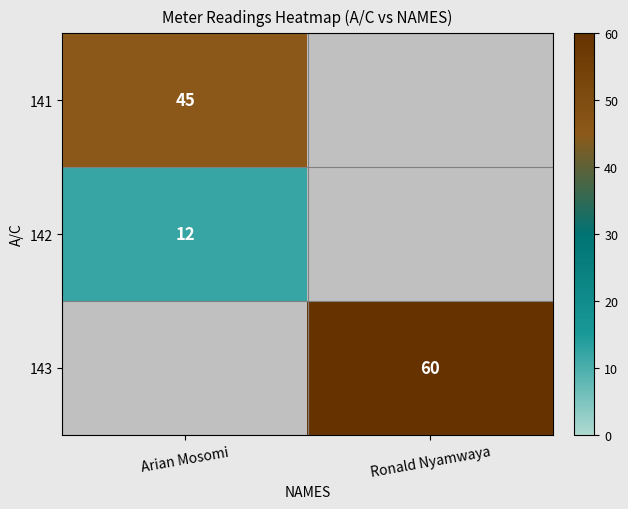

The 141 series shows 45 at Arian Mosomi. True or false?

True